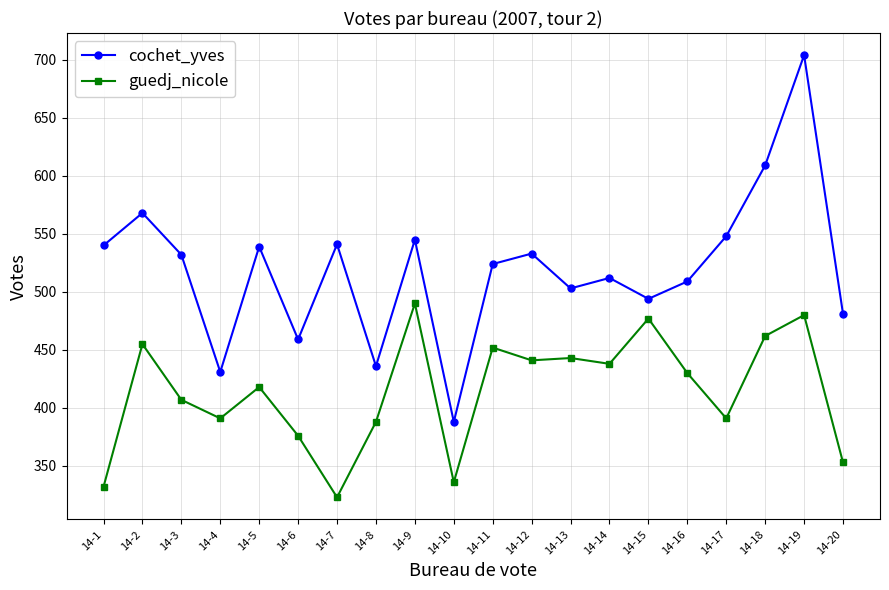

List the series in order of their overall mean, highest first.

cochet_yves, guedj_nicole